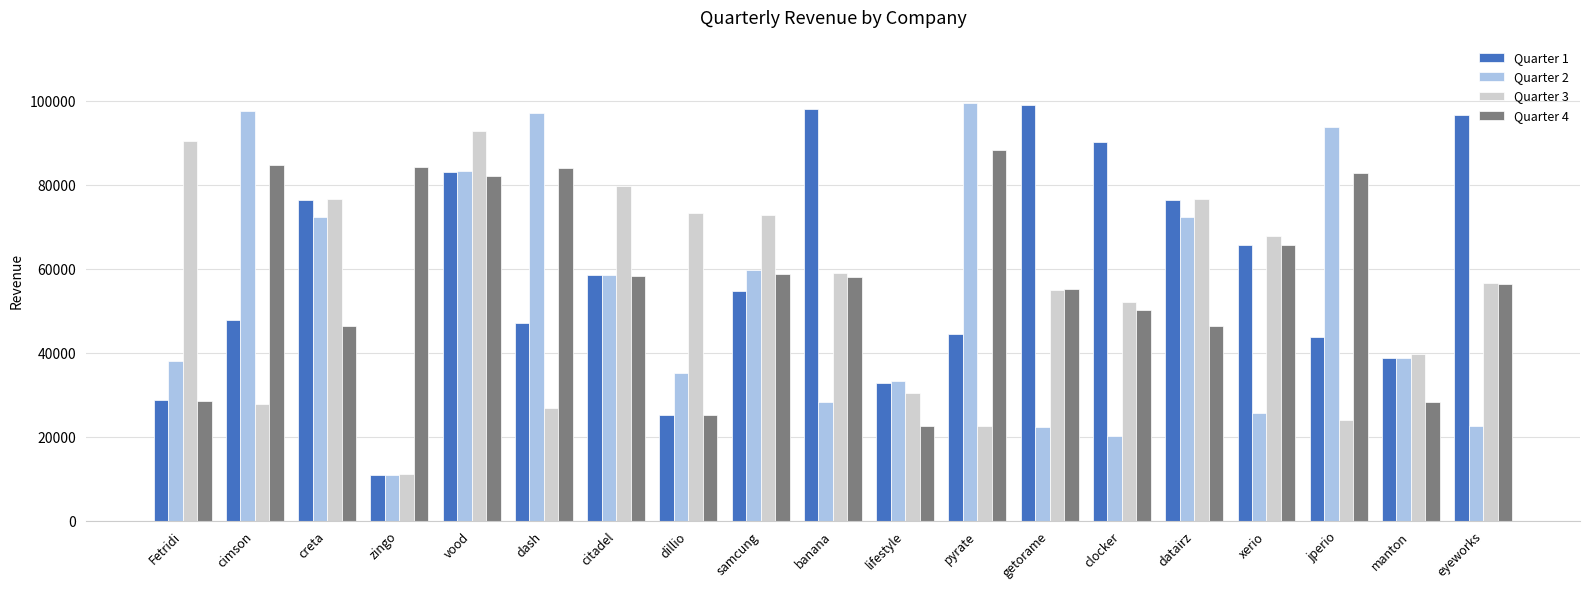

What is the value of the Quarter 2 bar at the 2nd from the left?

97823